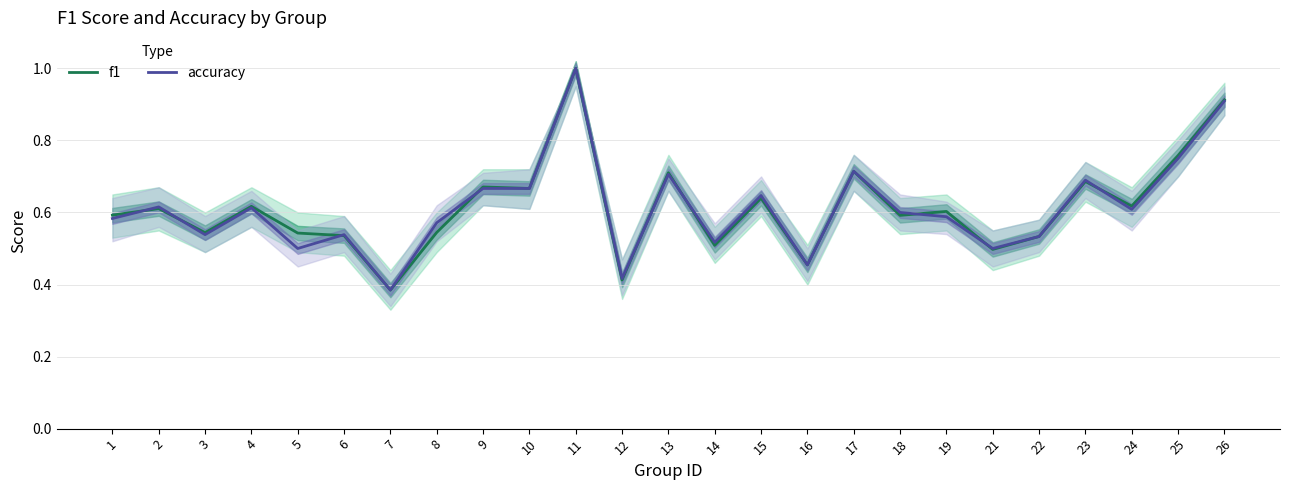

What is the highest value of the accuracy series?

1.0